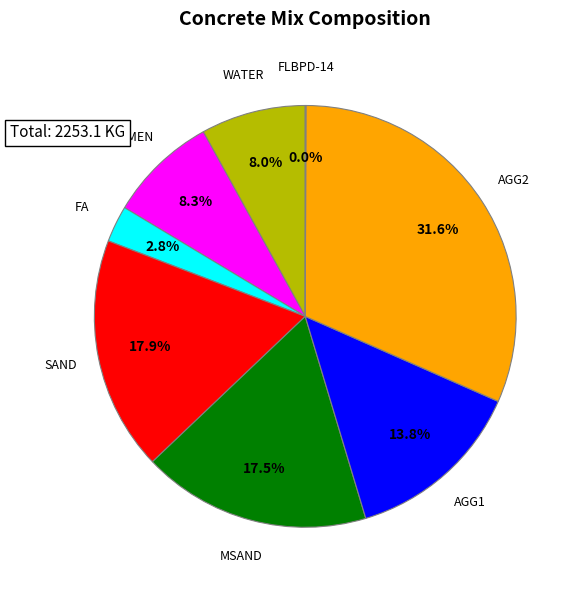

Is there any slice that represents more than half of the pie?

No